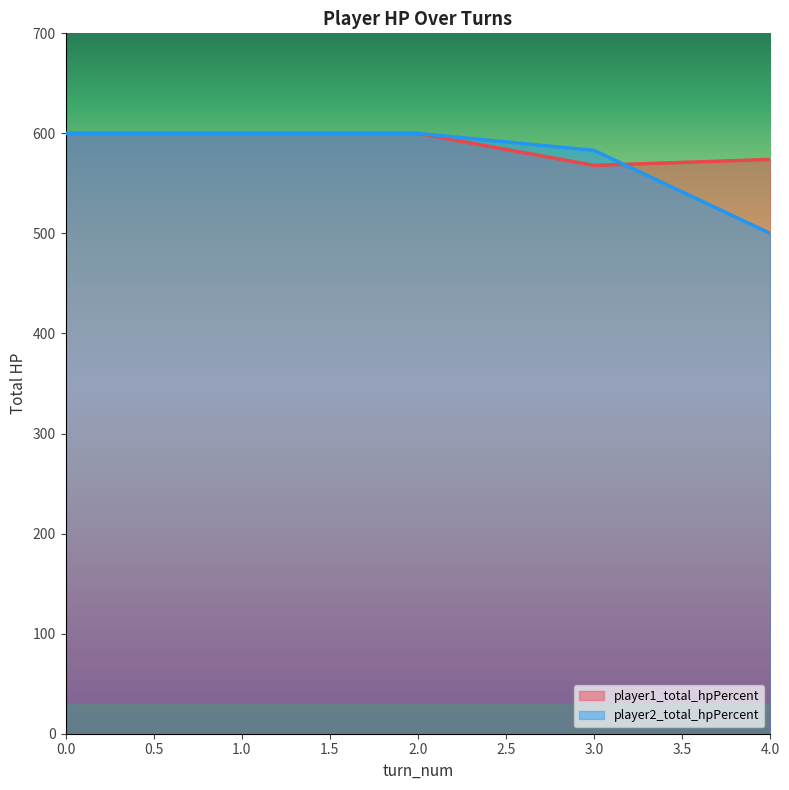

Is it true that player1_total_hpPercent equals 143 at 4.0?

False